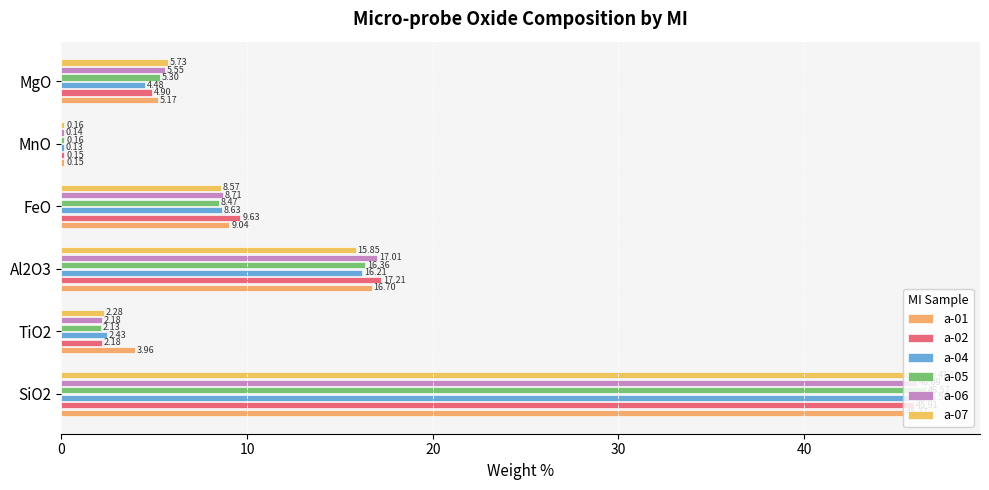

What is the minimum value shown in the chart?

0.1